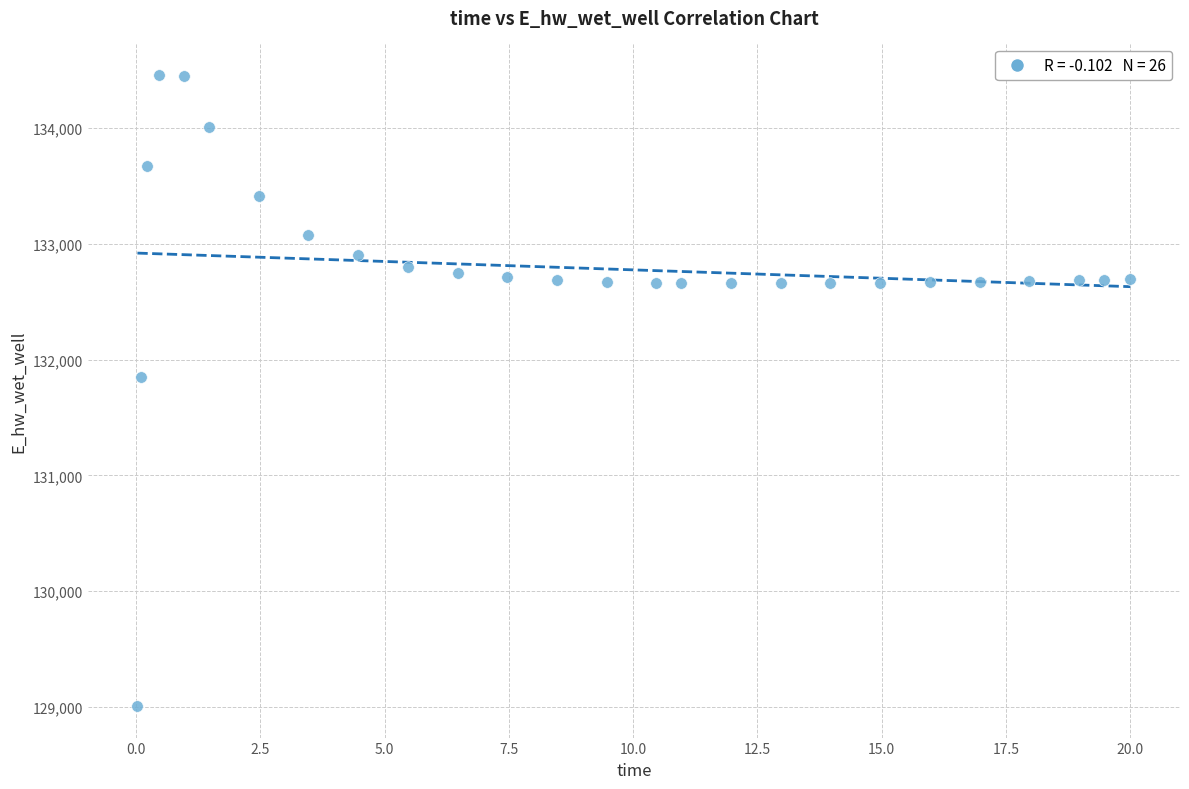

What is the range of X values (max minus min)?

20.0